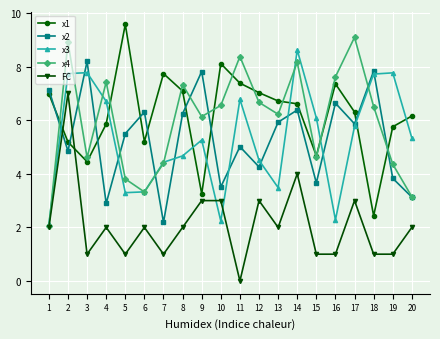

True or false: x3 has a value of 5.3 at 9.

True